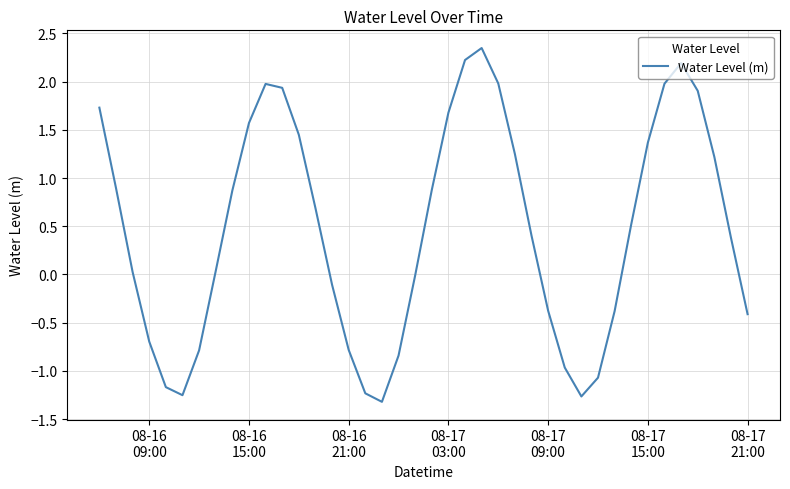

What is the difference between the maximum and minimum values?

3.7